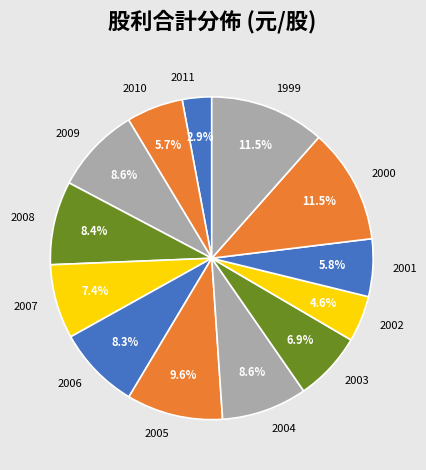

Which slice is the smallest?

2011